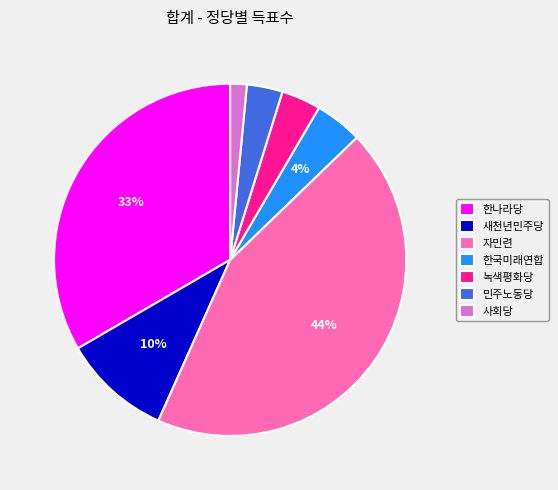

What percentage is the 새천년민주당 slice, to the nearest percent?

10%